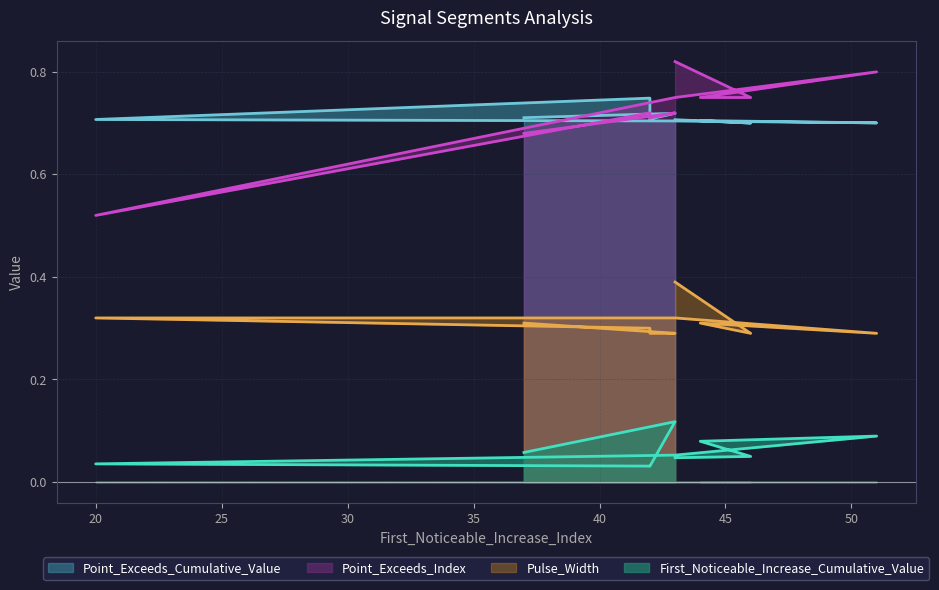

Reading left to right, extract all data points from this chart.

First_Noticeable_Increase_Cumulative_Value: 37=0.1	43=0.1	42=0.0	42=0.0	20=0.0	43=0.1	51=0.1	44=0.1	46=0.0	43=0.0
Point_Exceeds_Cumulative_Value: 37=0.7	43=0.7	42=0.7	42=0.7	20=0.7	43=0.7	51=0.7	44=0.7	46=0.7	43=0.7
Pulse_Width: 37=0.3	43=0.3	42=0.3	42=0.3	20=0.3	43=0.3	51=0.3	44=0.3	46=0.3	43=0.4
Point_Exceeds_Index: 37=0.7	43=0.7	42=0.7	42=0.7	20=0.5	43=0.8	51=0.8	44=0.8	46=0.8	43=0.8